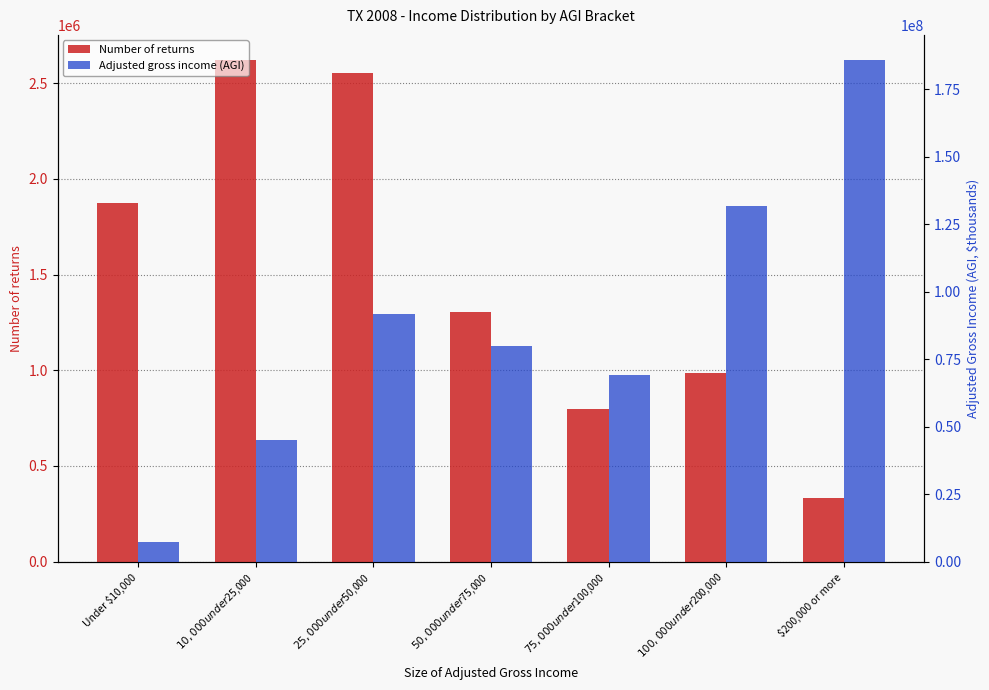

Where does the Number of returns series first go above 1303248?

Under $10,000